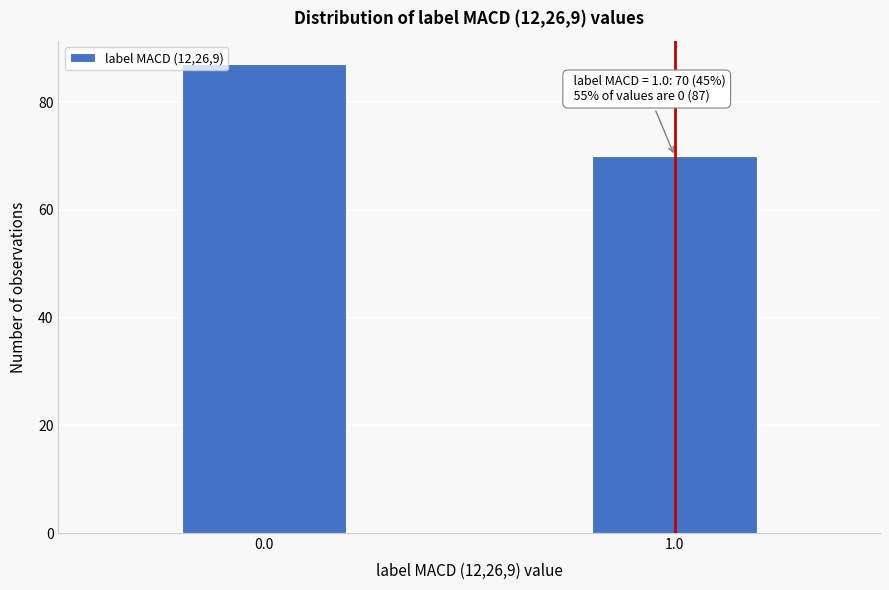

Reading left to right, what are all the values shown in this chart?

87	70